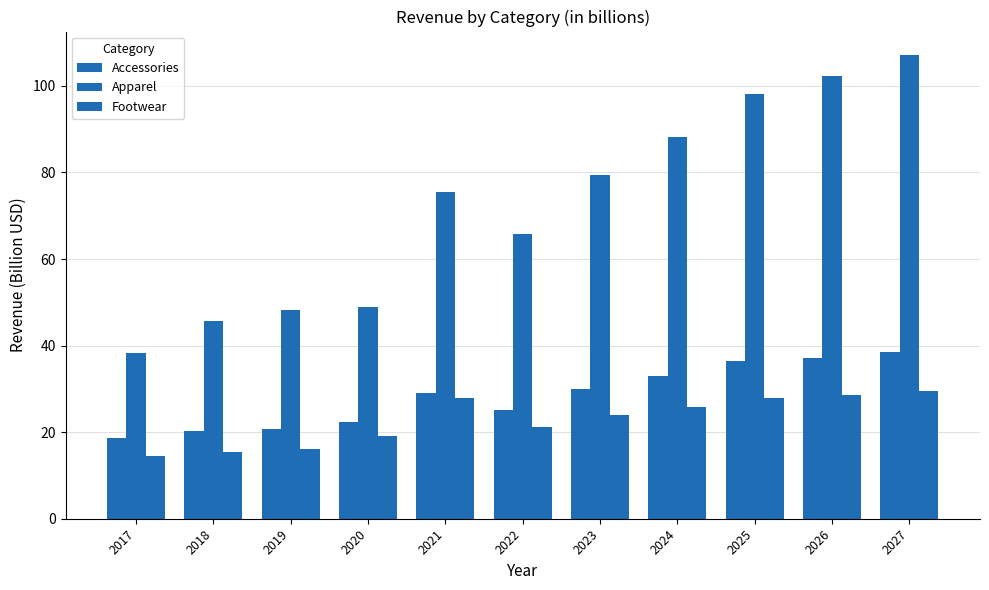

What is the sum of the Apparel values at 2017 and 2022?

104.2